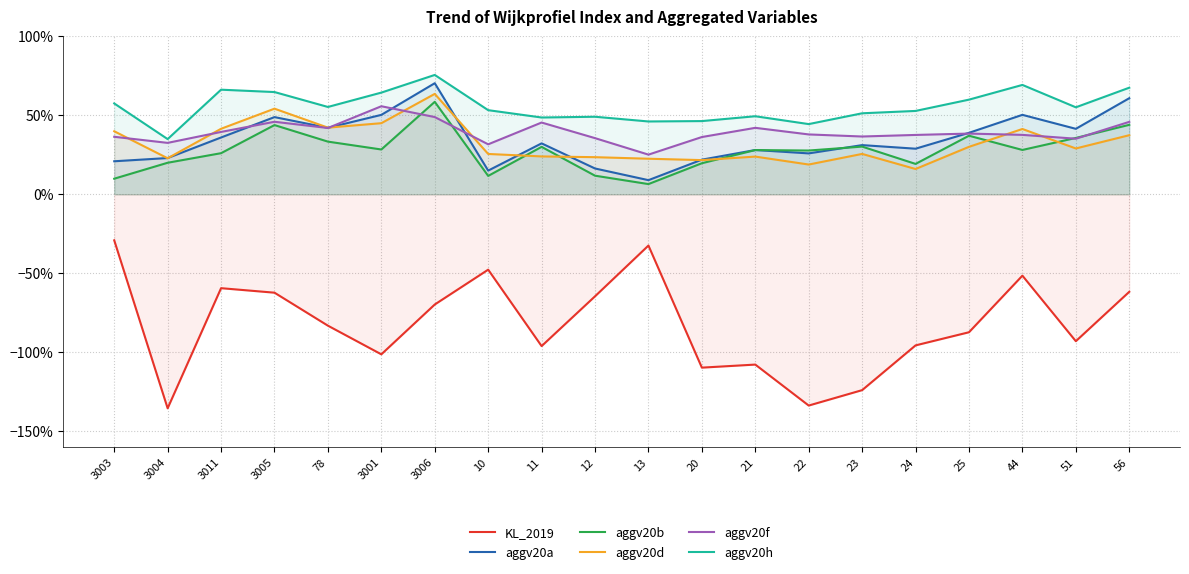

The aggv20d series shows 0.4 at 78. True or false?

True